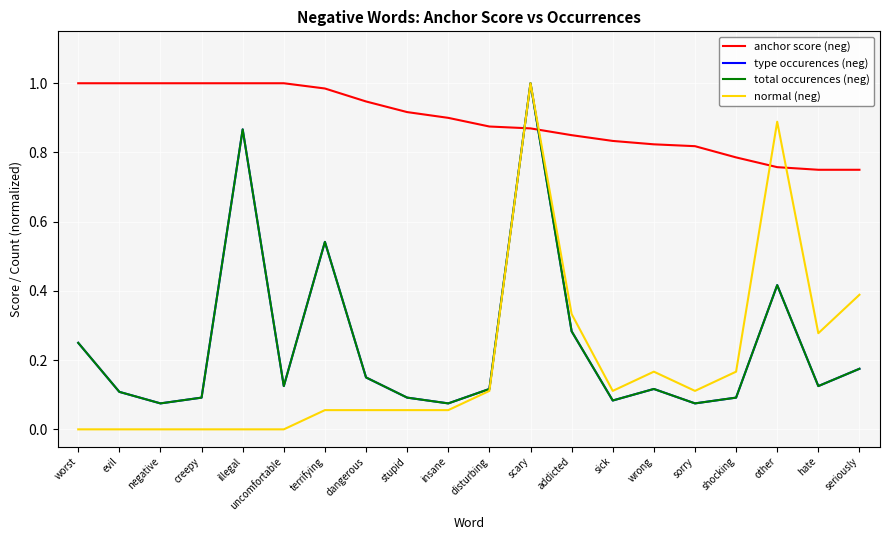

What is the minimum value for type occurences (neg)?

0.1